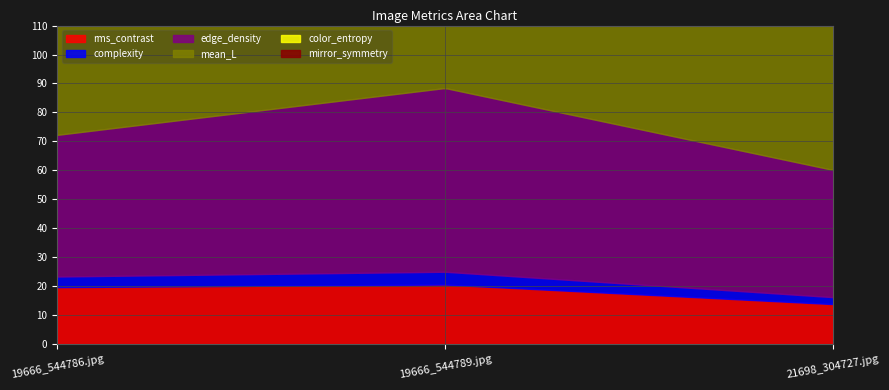

What is the spread (max minus min) of values at 21698_304727.jpg?

87.9